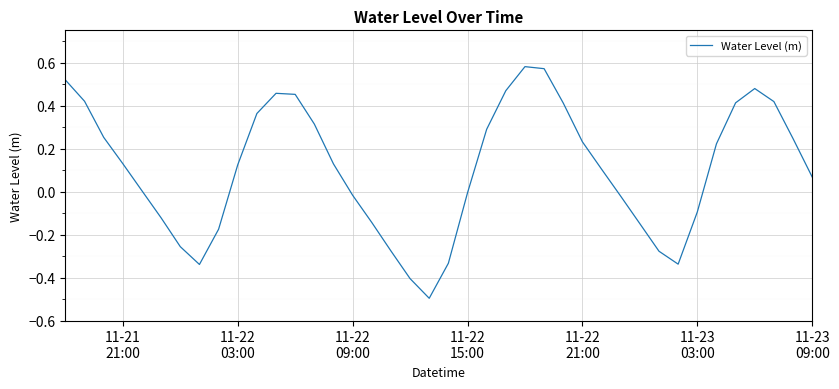

What is the difference between the maximum and minimum values?

1.1